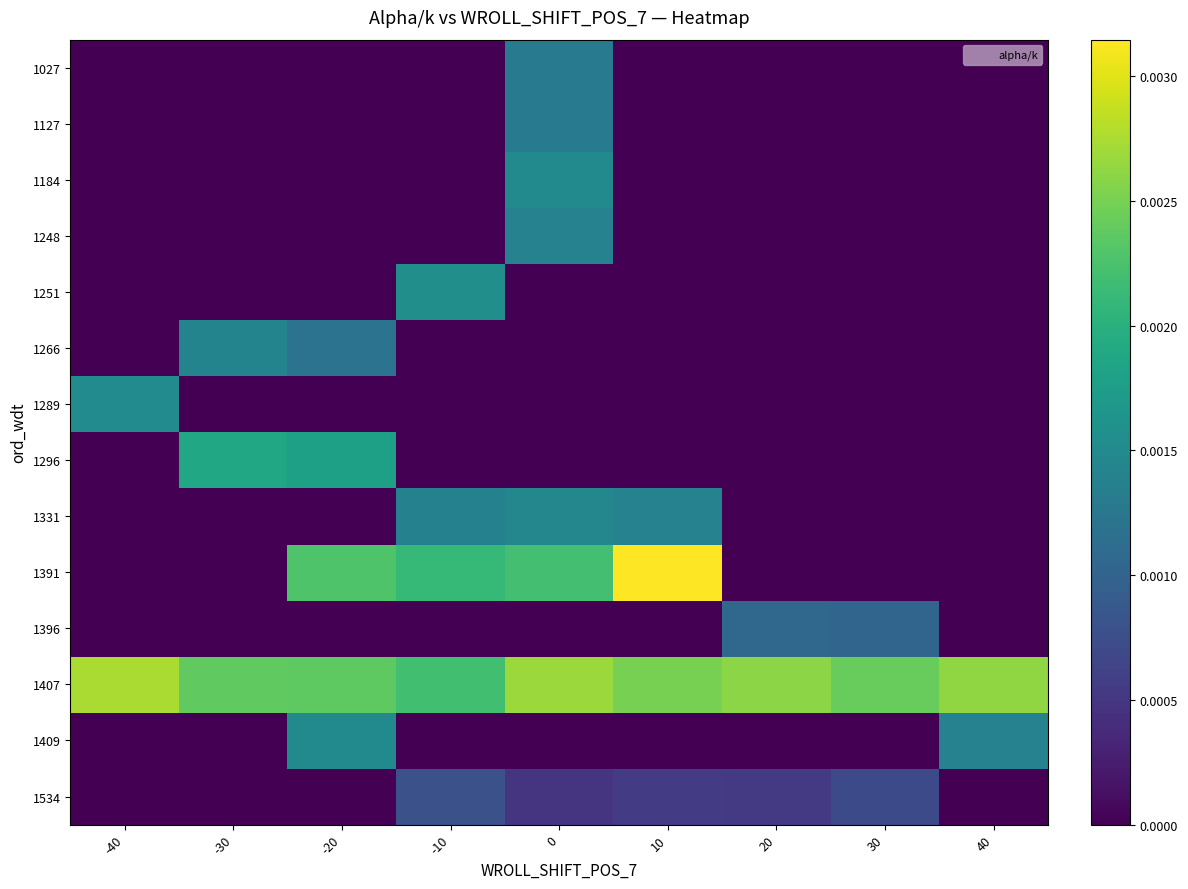

Which series changed the most between -30 and 30?

1296